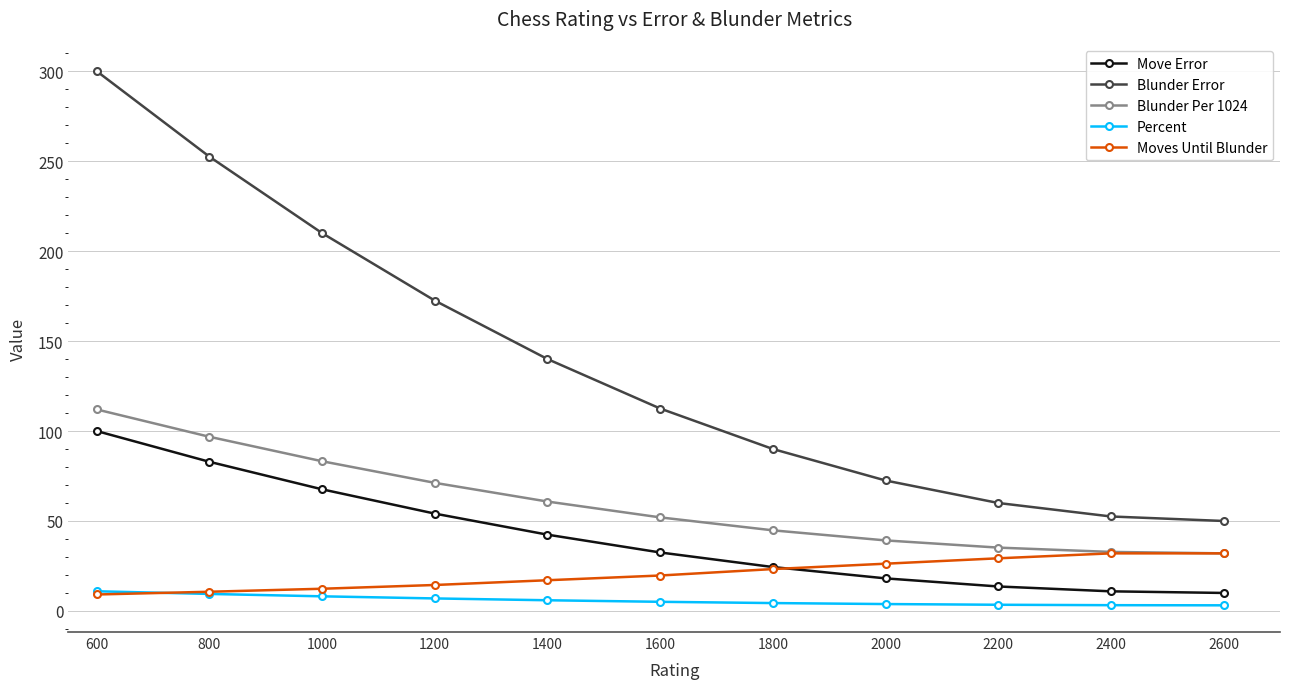

Count the number of data series in this chart.

5